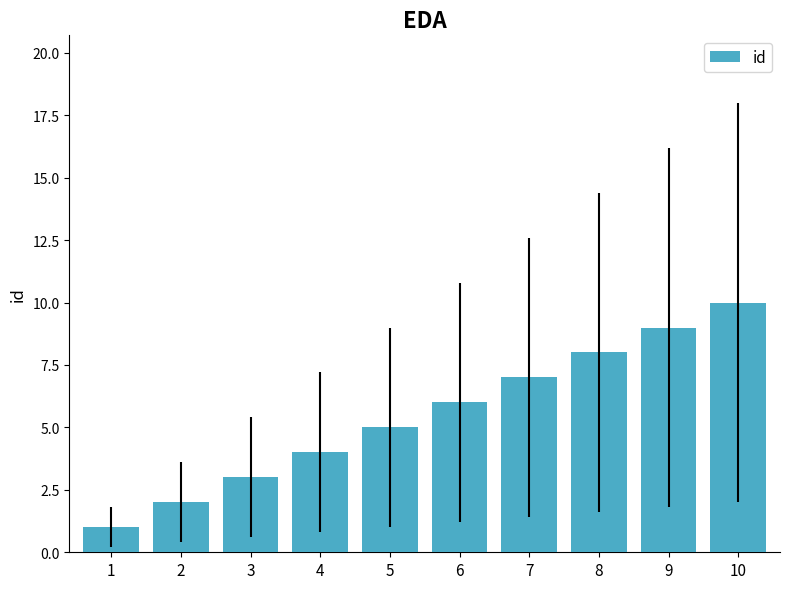

The value at 1 is 0. True or false?

False